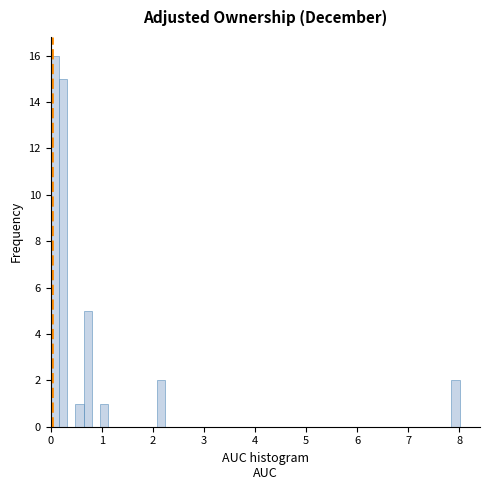

Read against the x-axis, roughly where is the centre of the tallest bar?

0.1